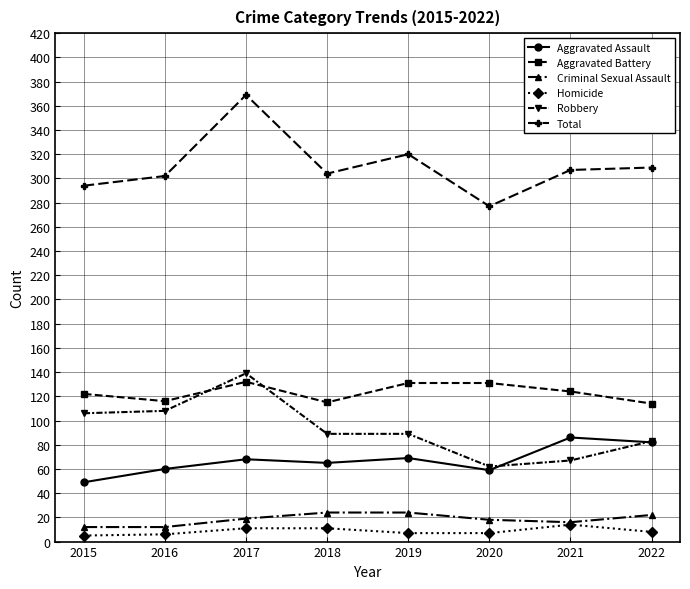

Which series has the largest total across all categories?

Total